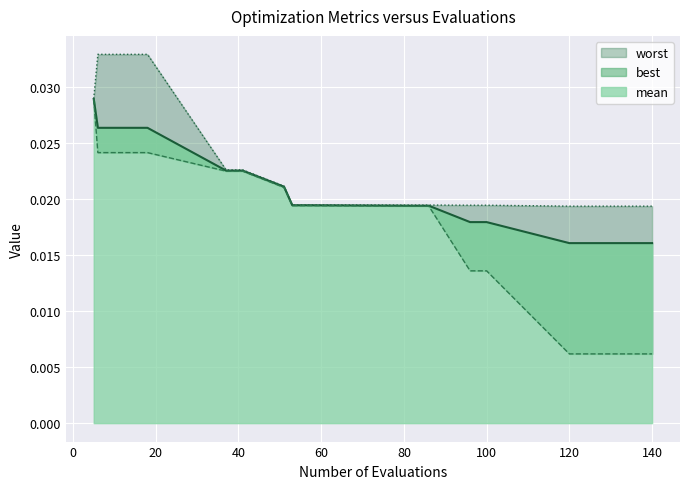

At which label is best closest to 0?

120